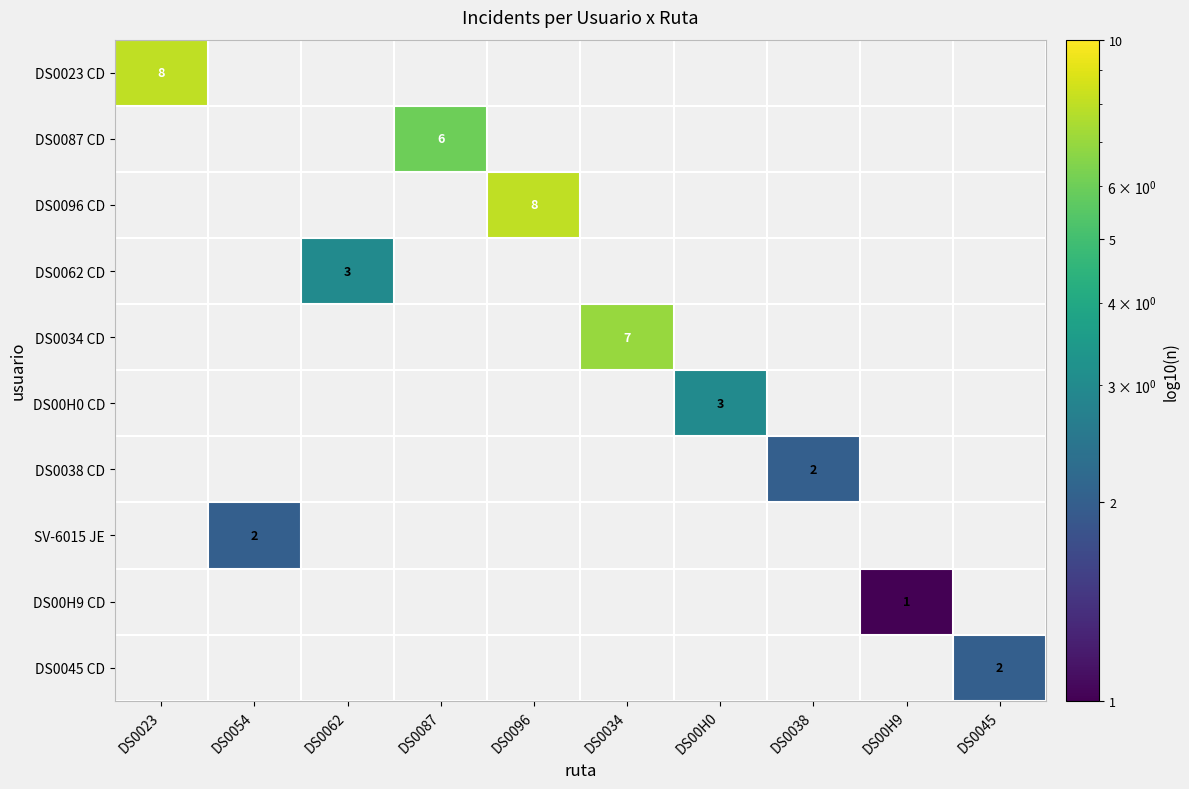

The value of DS0045 CD at DS0045 is 3. True or false?

False